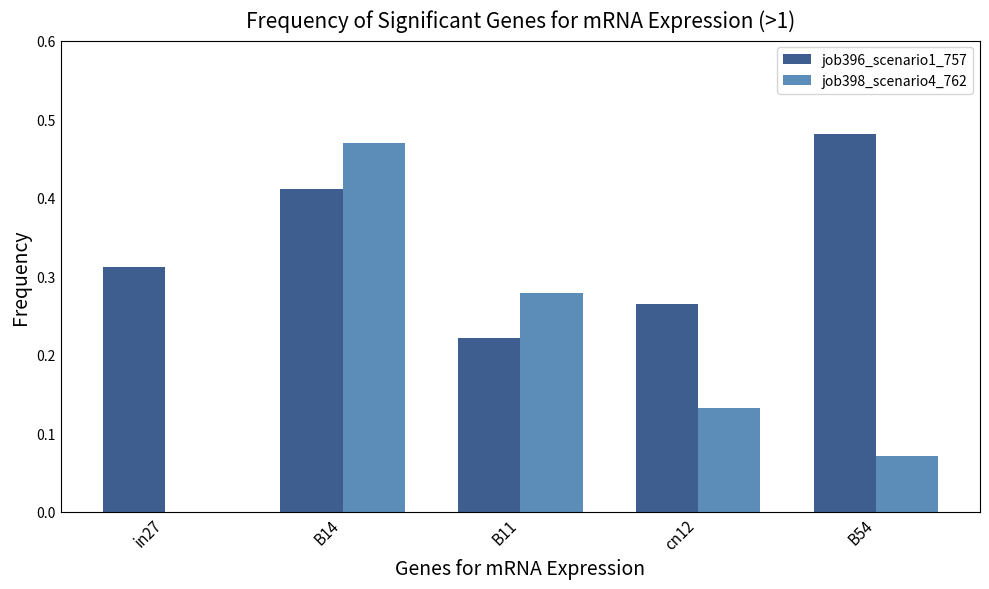

Are the bars horizontal?

No